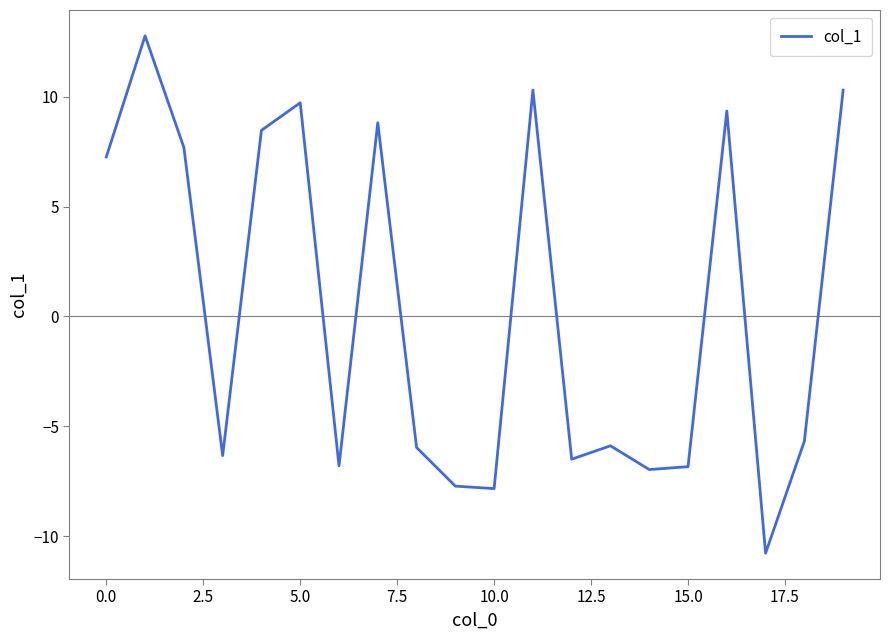

What is the difference between the maximum and minimum values?

23.5